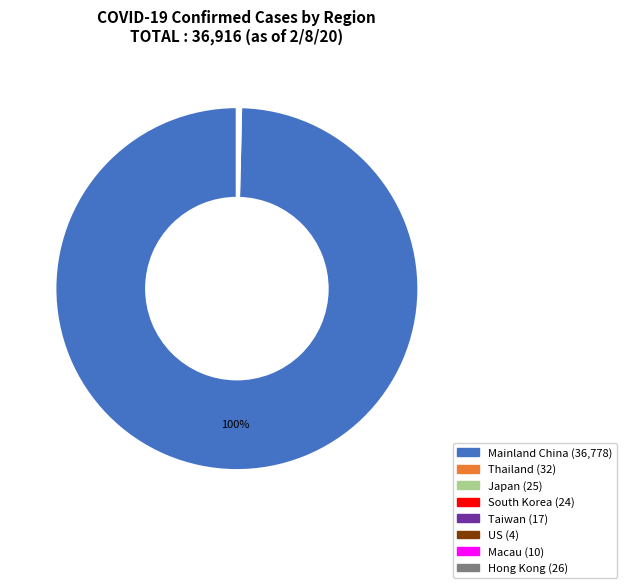

Is there a majority slice in this chart?

Yes